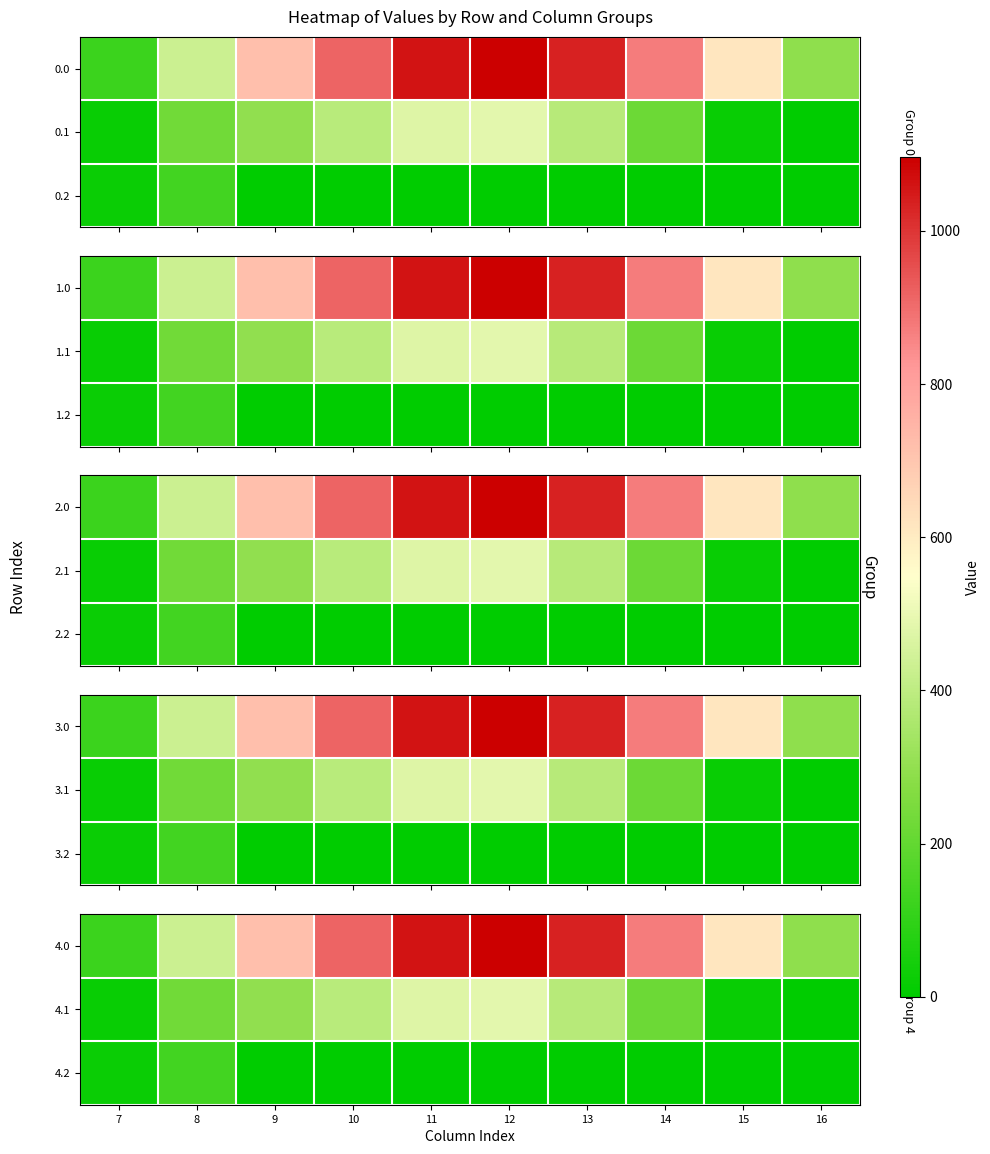

List the labels in order of 4.0 value, largest first.

12, 11, 13, 10, 14, 9, 15, 8, 16, 7